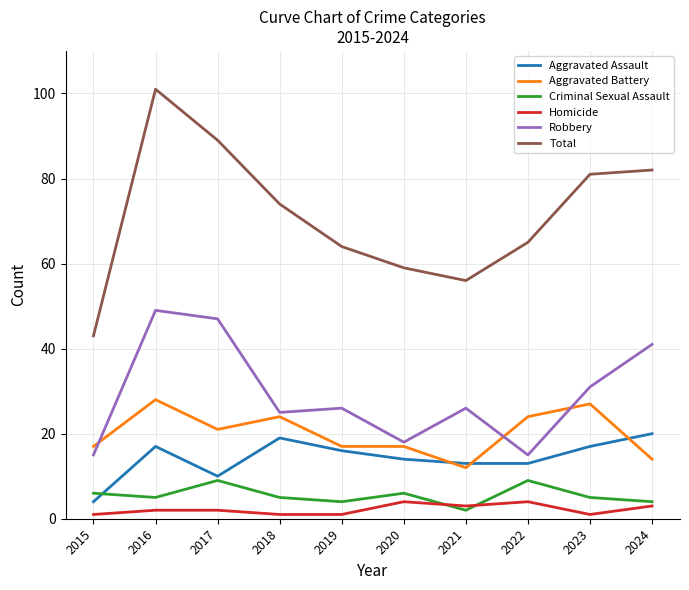

Which series changed the most between 2016 and 2024?

Total